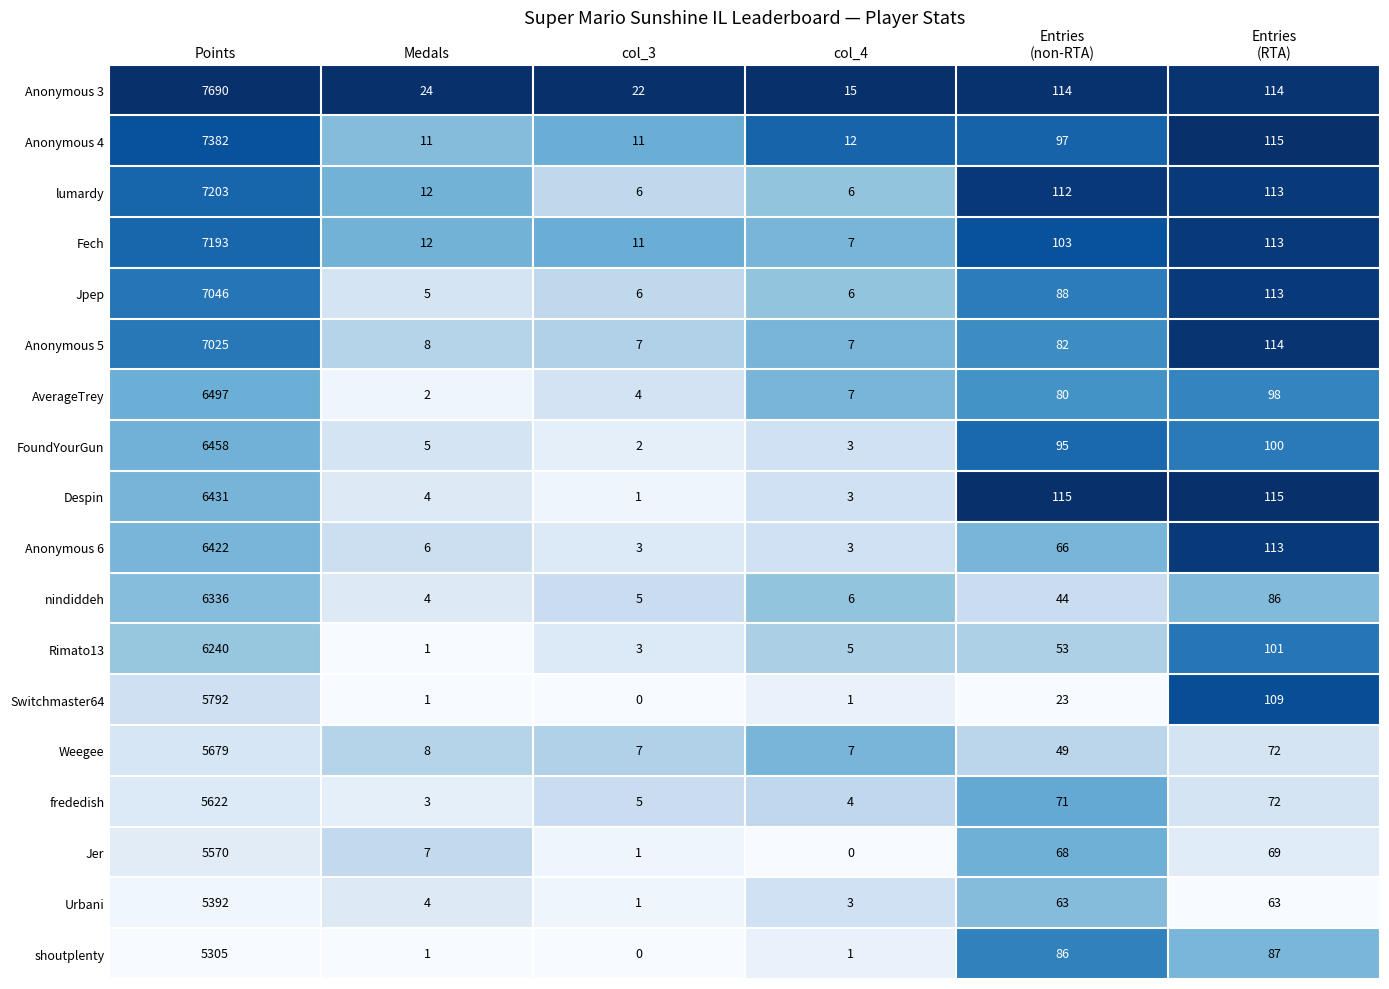

What is the approximate value of Jer at Points, to the nearest 100?

5600